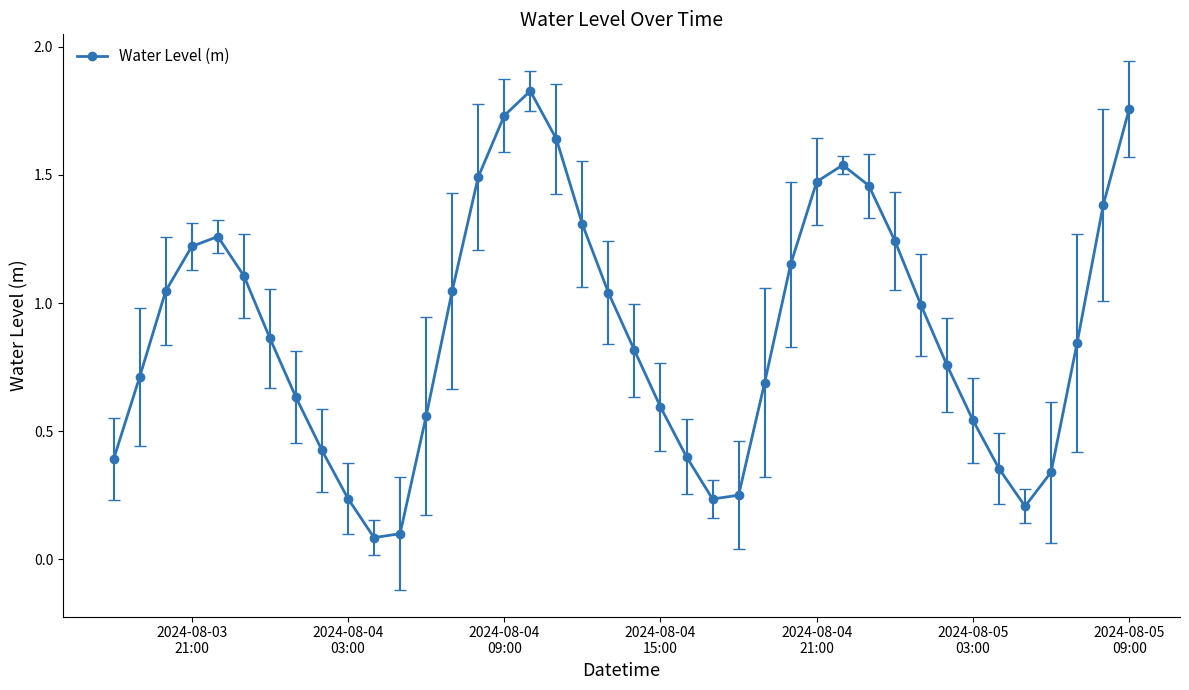

Does the chart display data point markers on the line(s)?

Yes